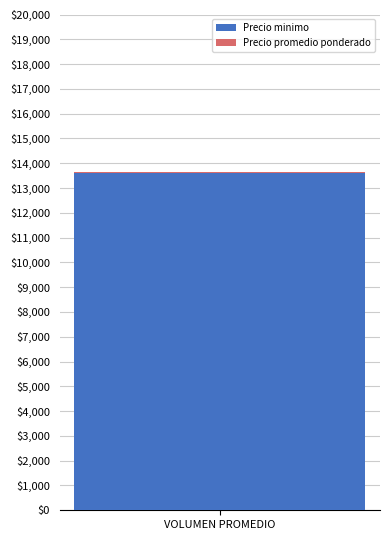

The Precio minimo series shows 2953.0 at VOLUMEN PROMEDIO. True or false?

False